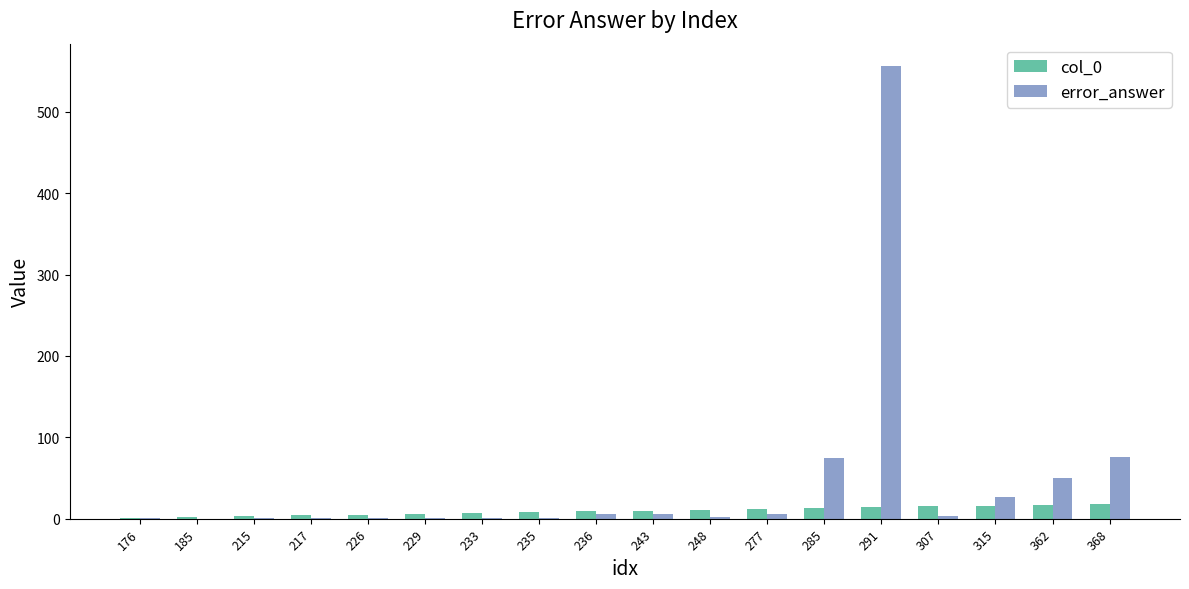

The col_0 series shows 10.0 at 243. True or false?

True